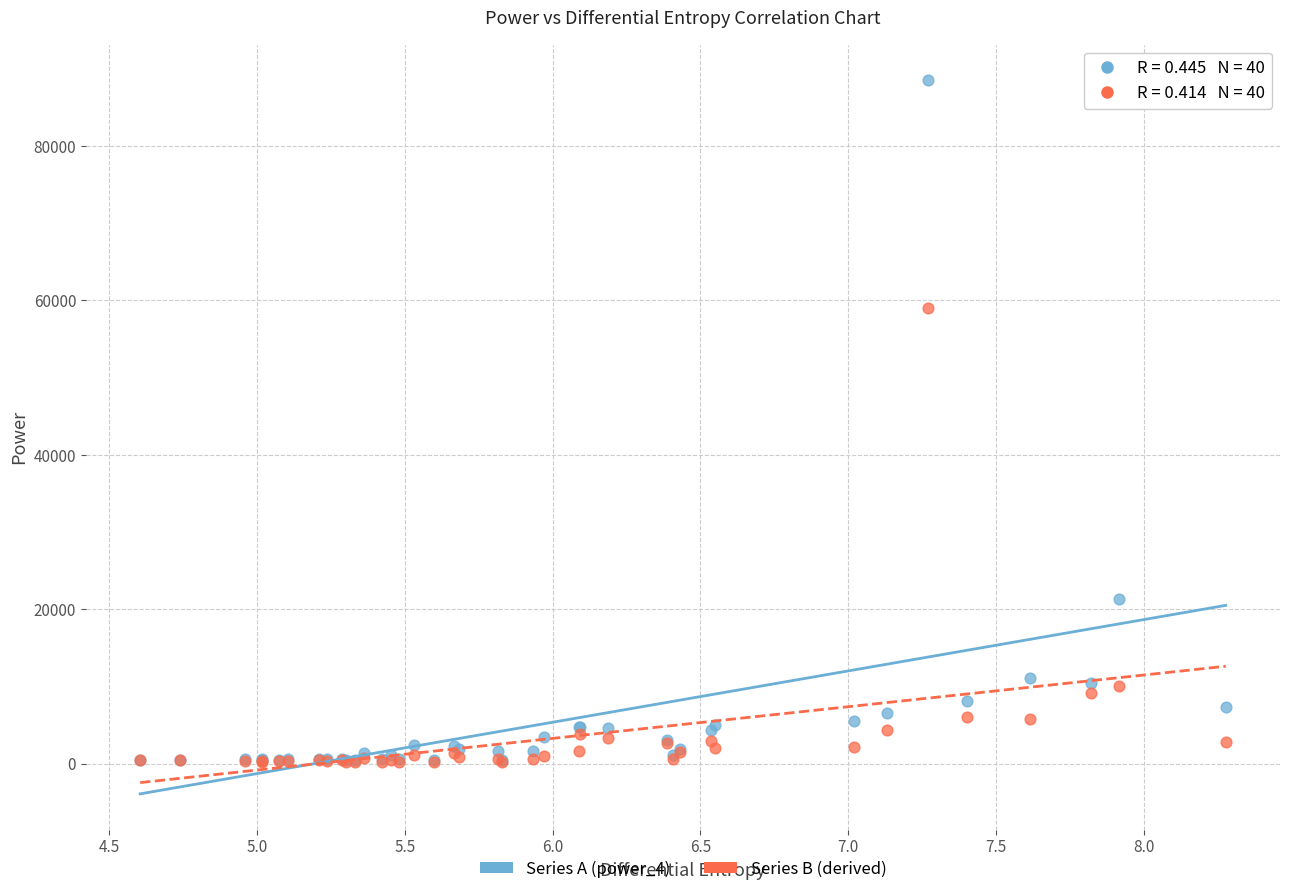

Across all series, what Y value is closest to 44337?

59045.1